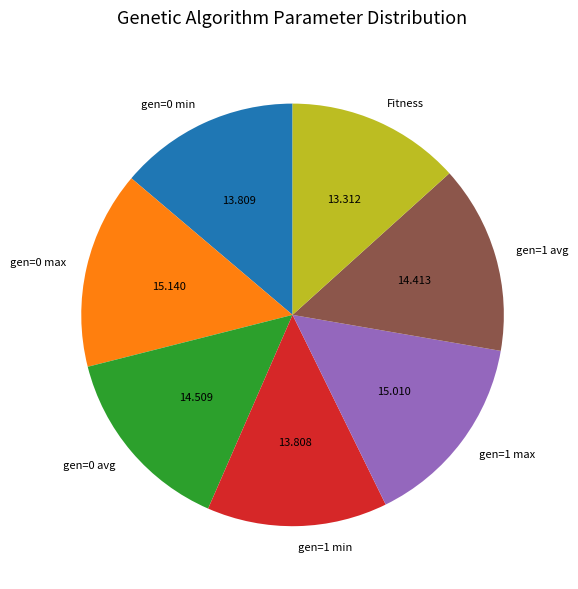

How many segments does this pie chart have?

7